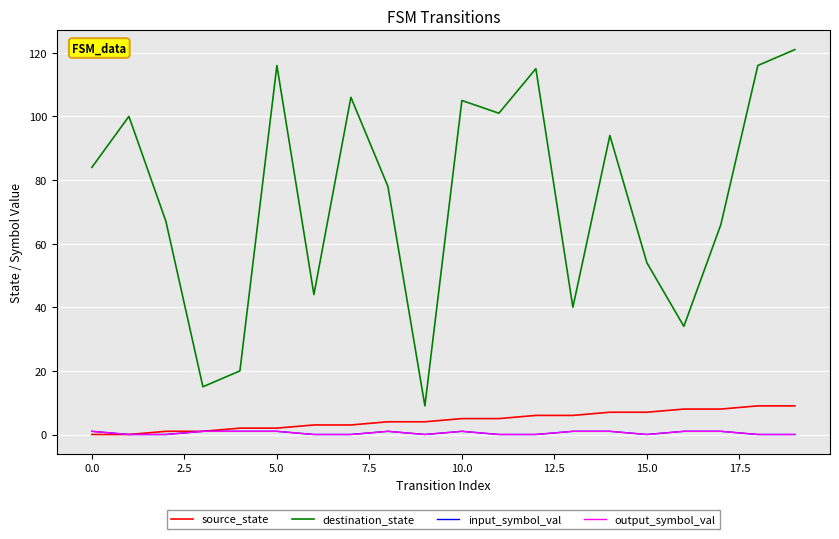

What is the sum of all source_state values?

90